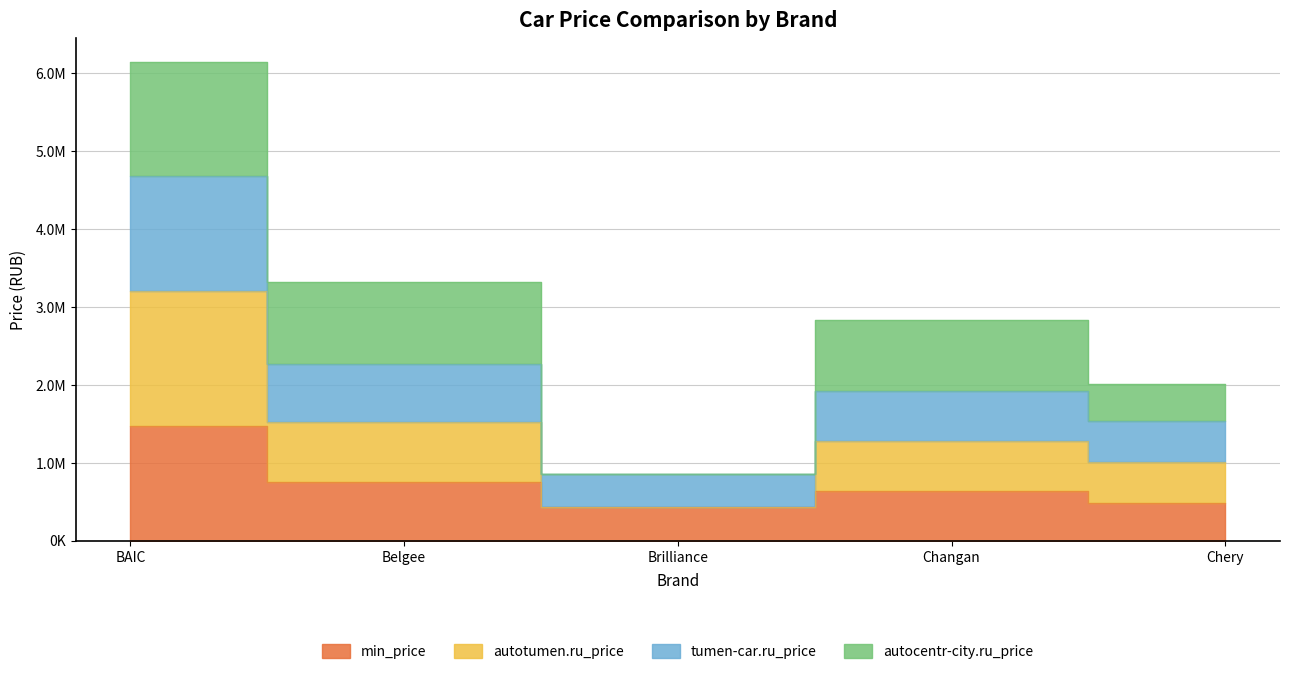

What is the highest value of the autotumen.ru_price series?

3210000